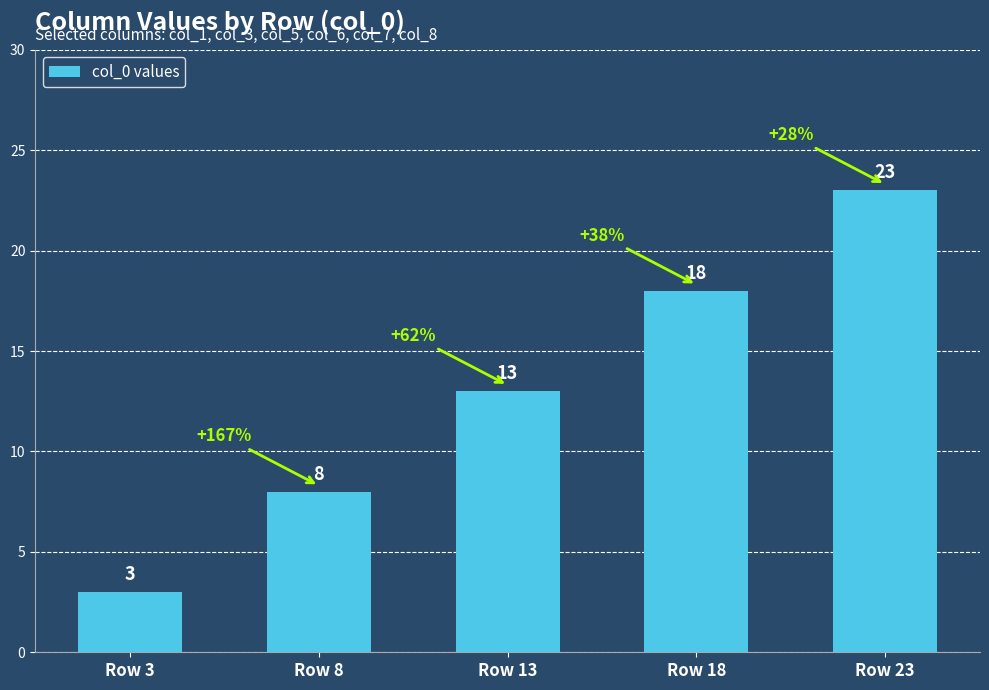

Where is the data nearest to the value 13?

Row 13